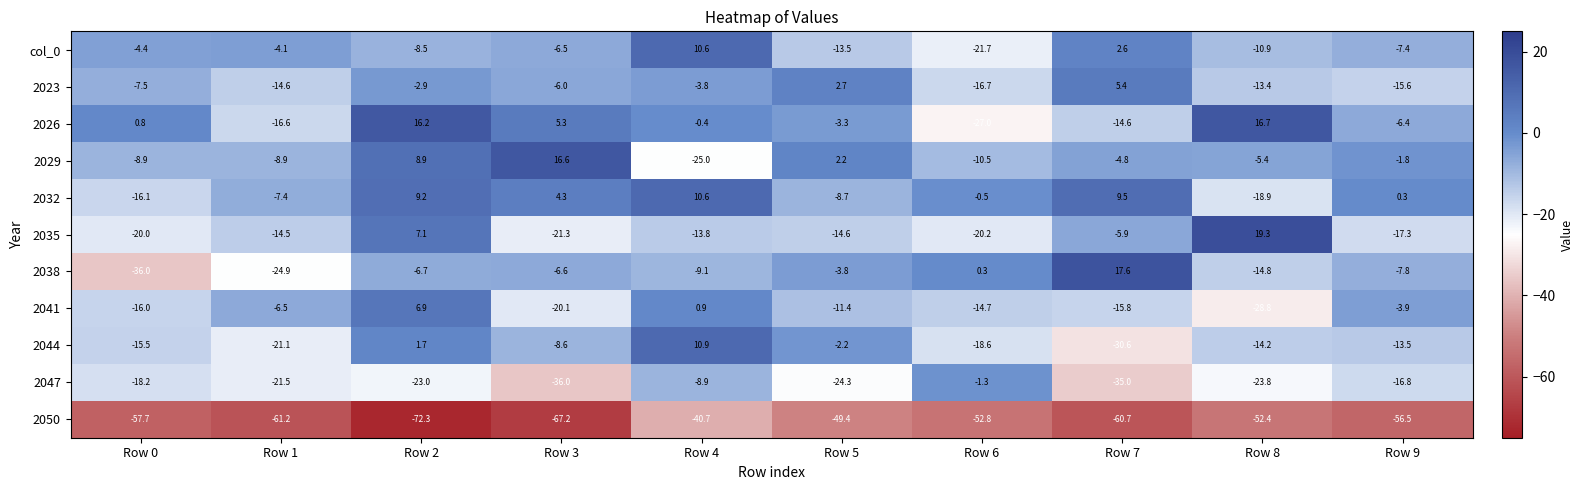

Rank the series at Row 2 from highest to lowest value.

2026, 2032, 2029, 2035, 2041, 2044, 2023, 2038, col_0, 2047, 2050